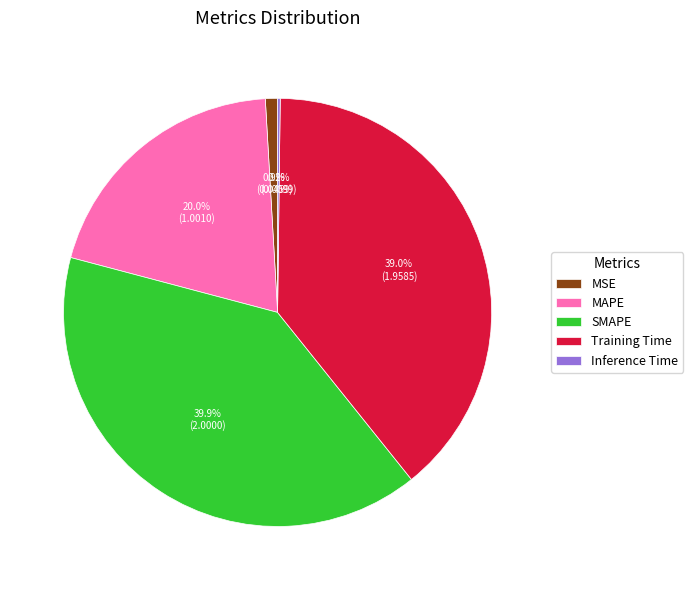

Which category has the biggest portion of the pie?

SMAPE